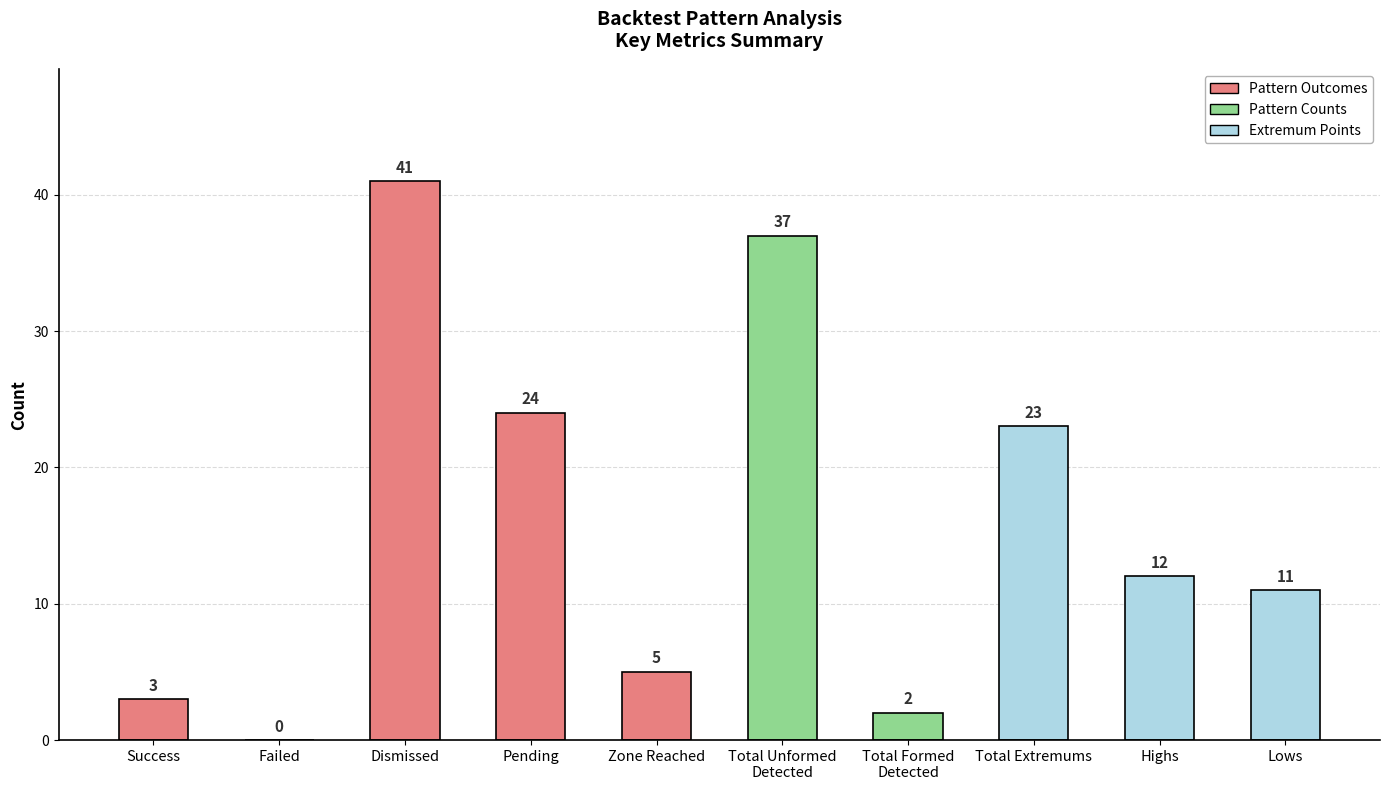

Read the value at Total Extremums, to the nearest 10.

20